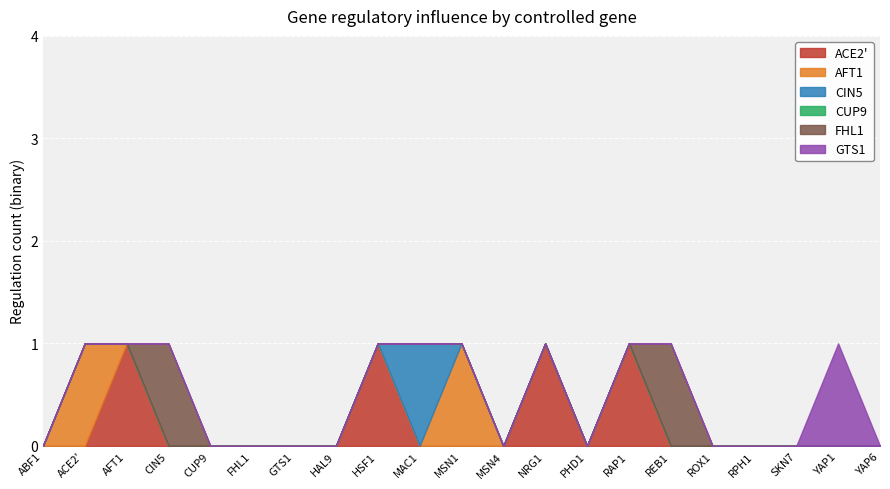

List the labels in order of GTS1 value, smallest first.

ABF1, ACE2', AFT1, CIN5, CUP9, FHL1, GTS1, HAL9, HSF1, MAC1, MSN1, MSN4, NRG1, PHD1, RAP1, REB1, ROX1, RPH1, SKN7, YAP6, YAP1